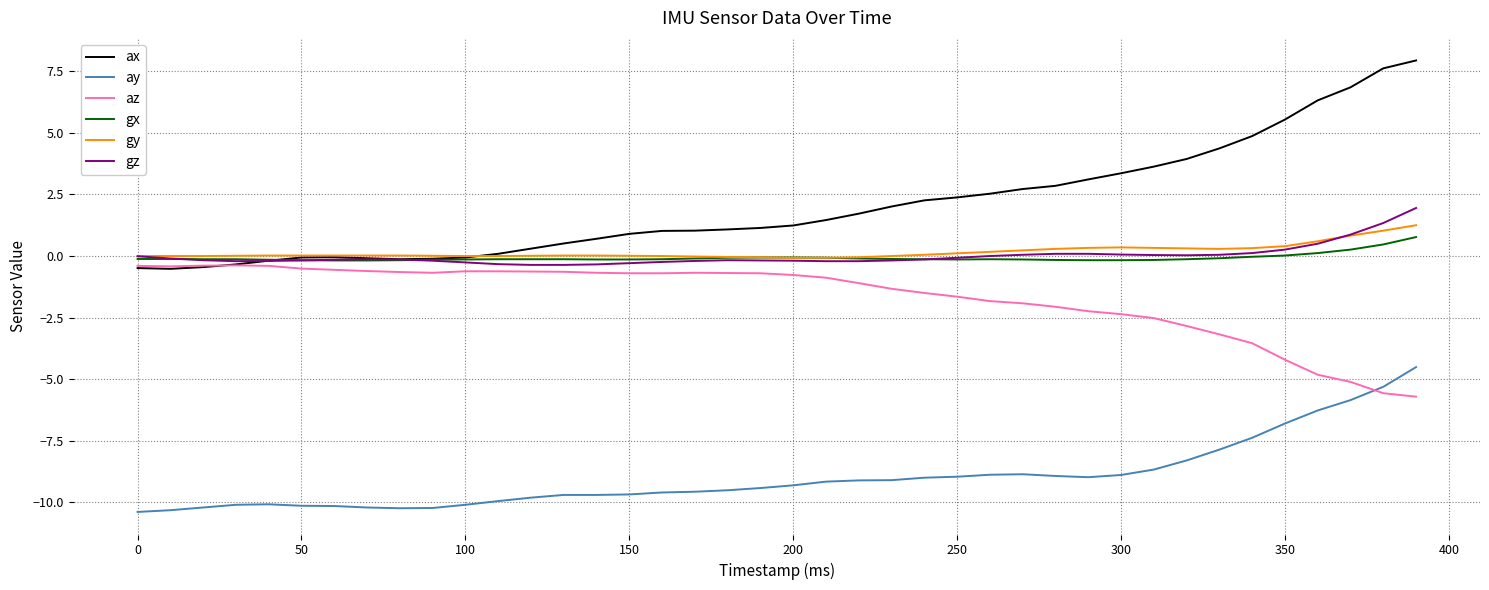

What is the sum of all ay values?

-359.2